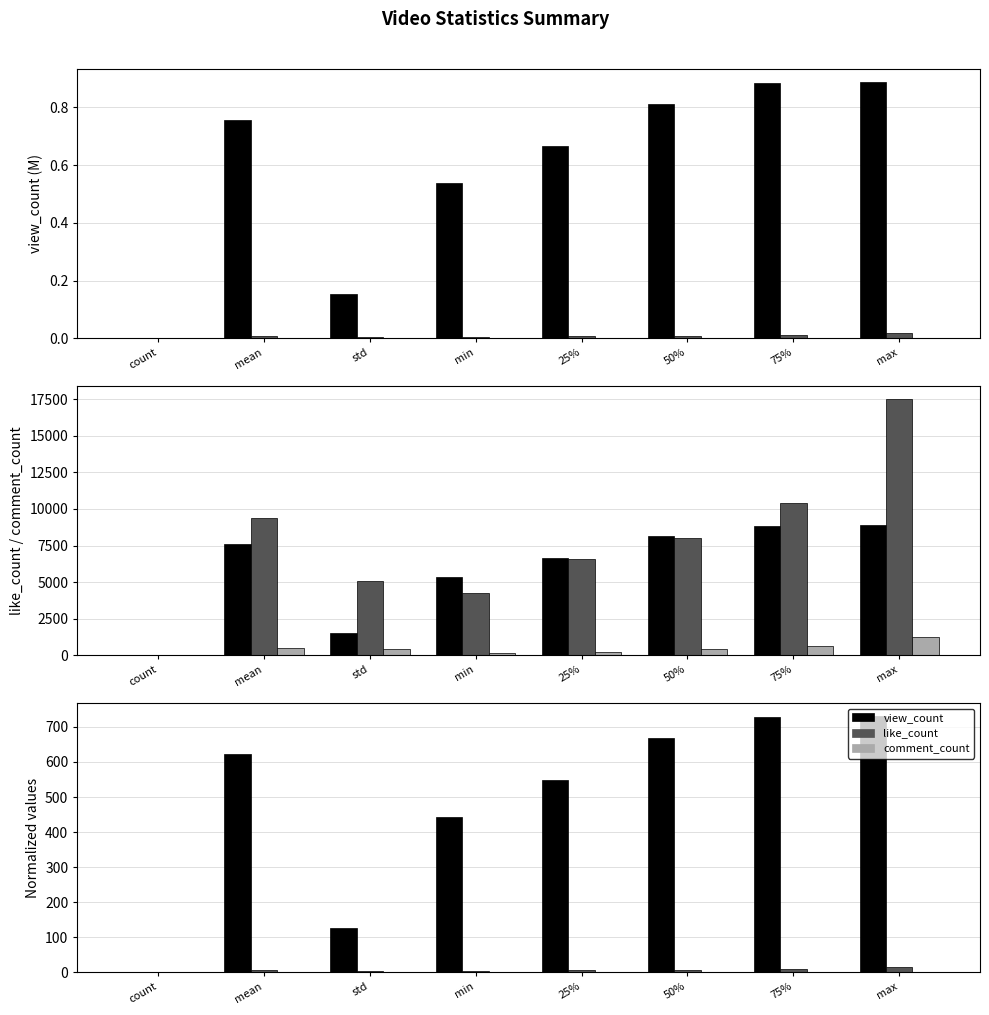

What are all the series names shown in the legend?

view_count, like_count, comment_count